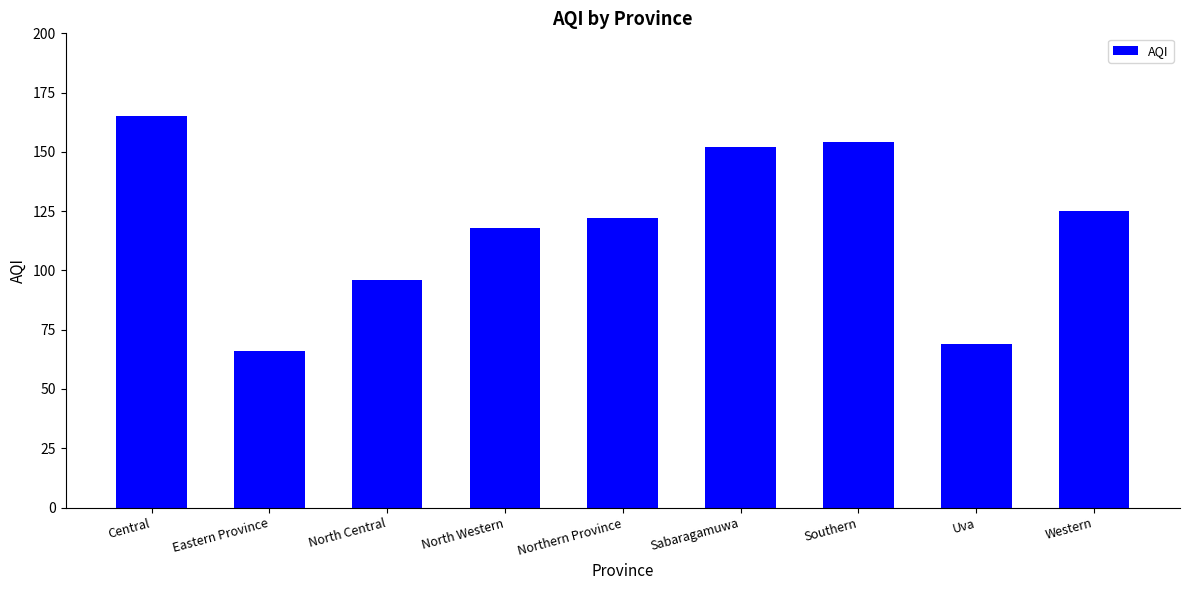

List the labels in order of value, largest first.

Central, Southern, Sabaragamuwa, Western, Northern Province, North Western, North Central, Uva, Eastern Province